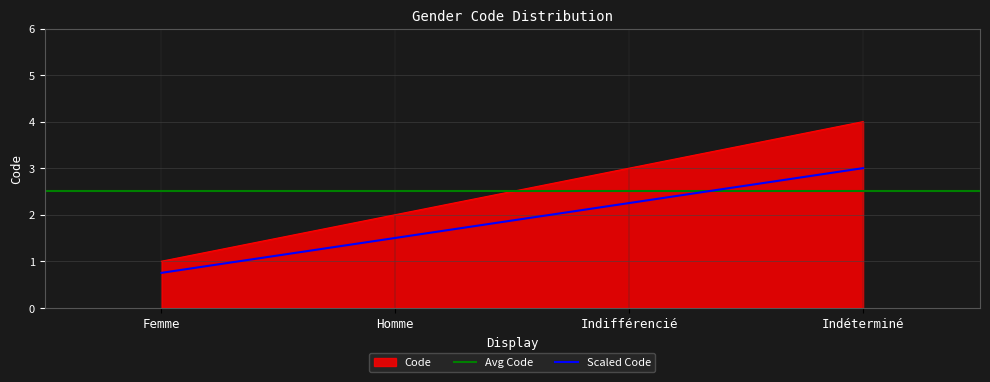

List the labels in order of value, largest first.

Indéterminé, Indifférencié, Homme, Femme